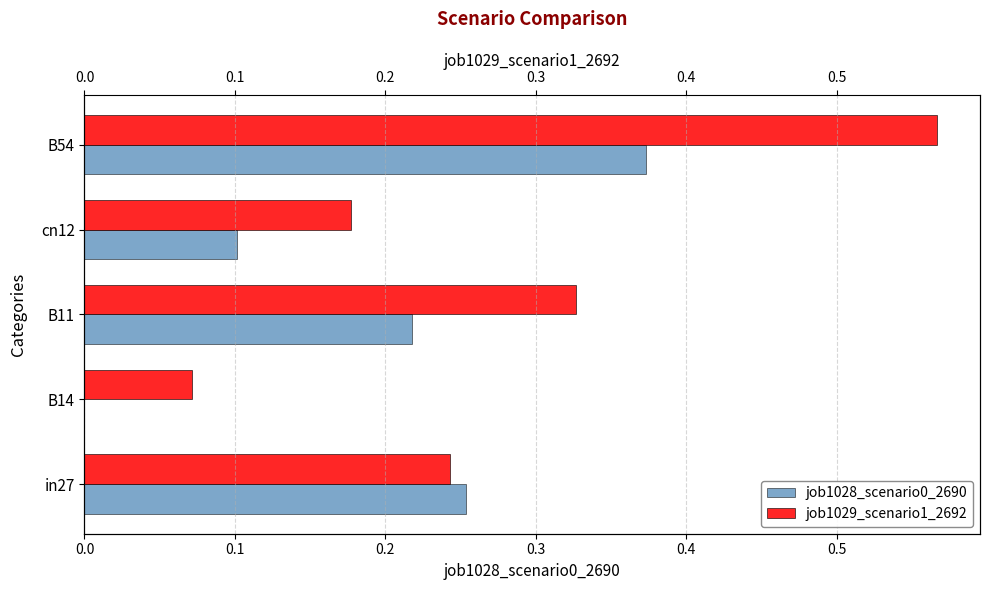

What is the value of the job1028_scenario0_2690 bar at the 4th from the left?

0.1